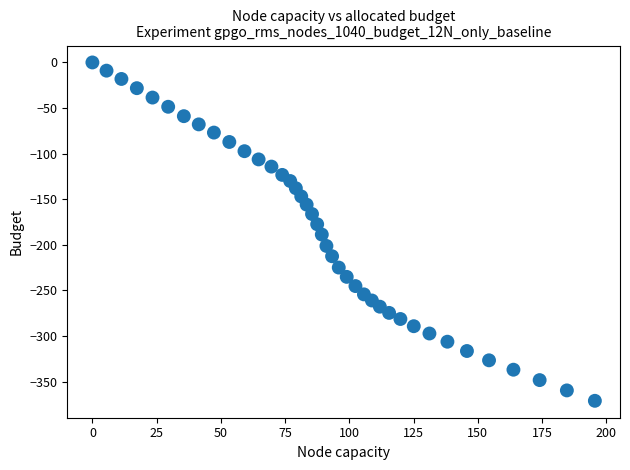

What is the range of X values (max minus min)?

195.6